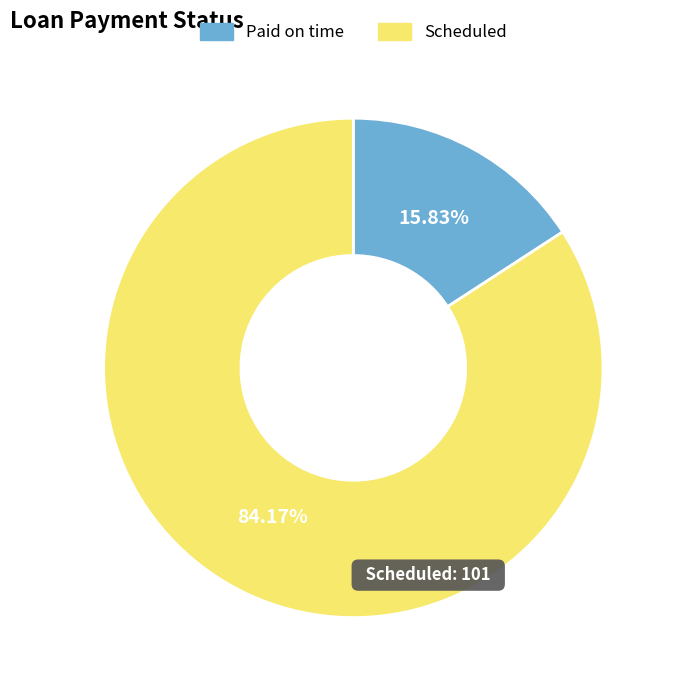

True or false: Paid on time accounts for 16% of the total.

True